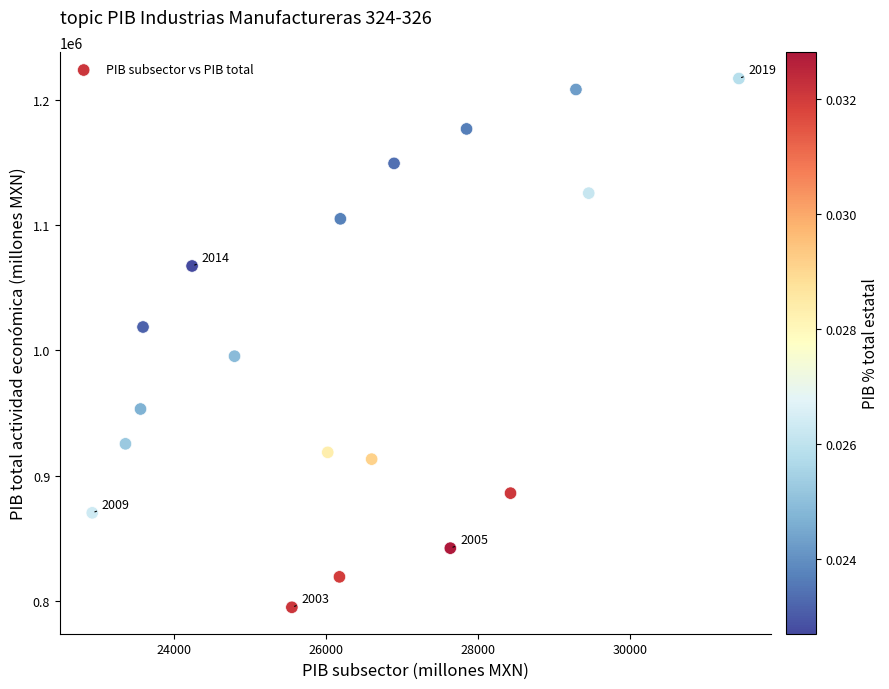

What is the range of Y values (max minus min)?

421889.9